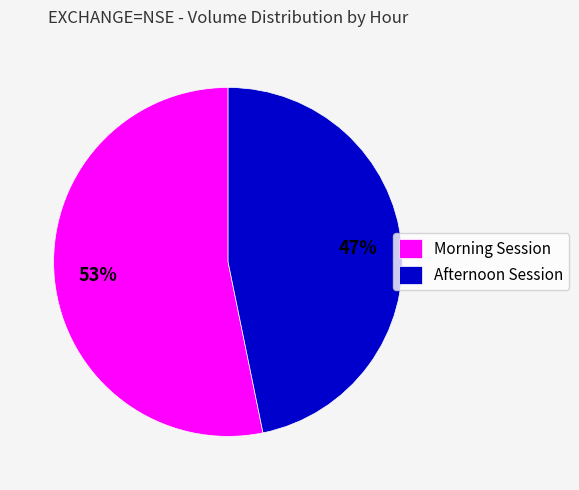

What percentage is the Afternoon Session slice, to the nearest percent?

47%